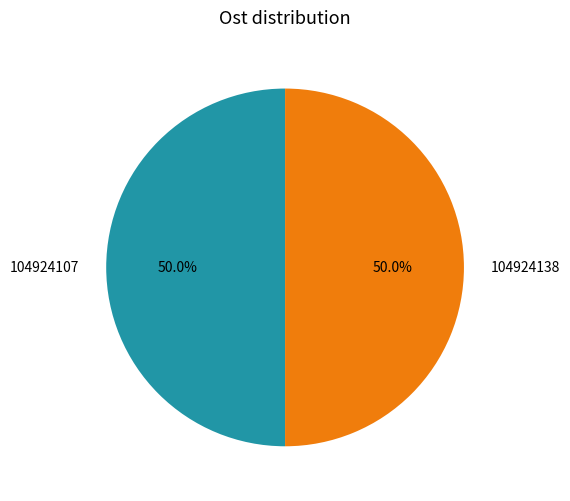

What percentage do 104924138 and 104924107 together represent?

100.0%